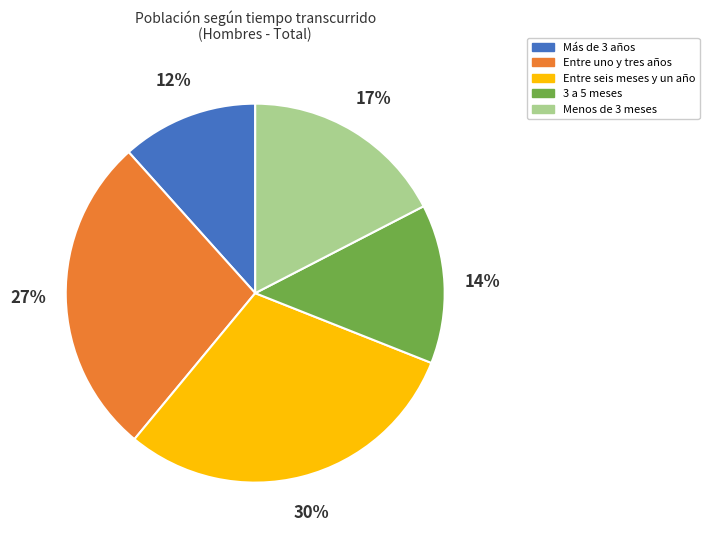

What is the ratio of the value at 3 a 5 meses to the value at Entre uno y tres años?

0.5